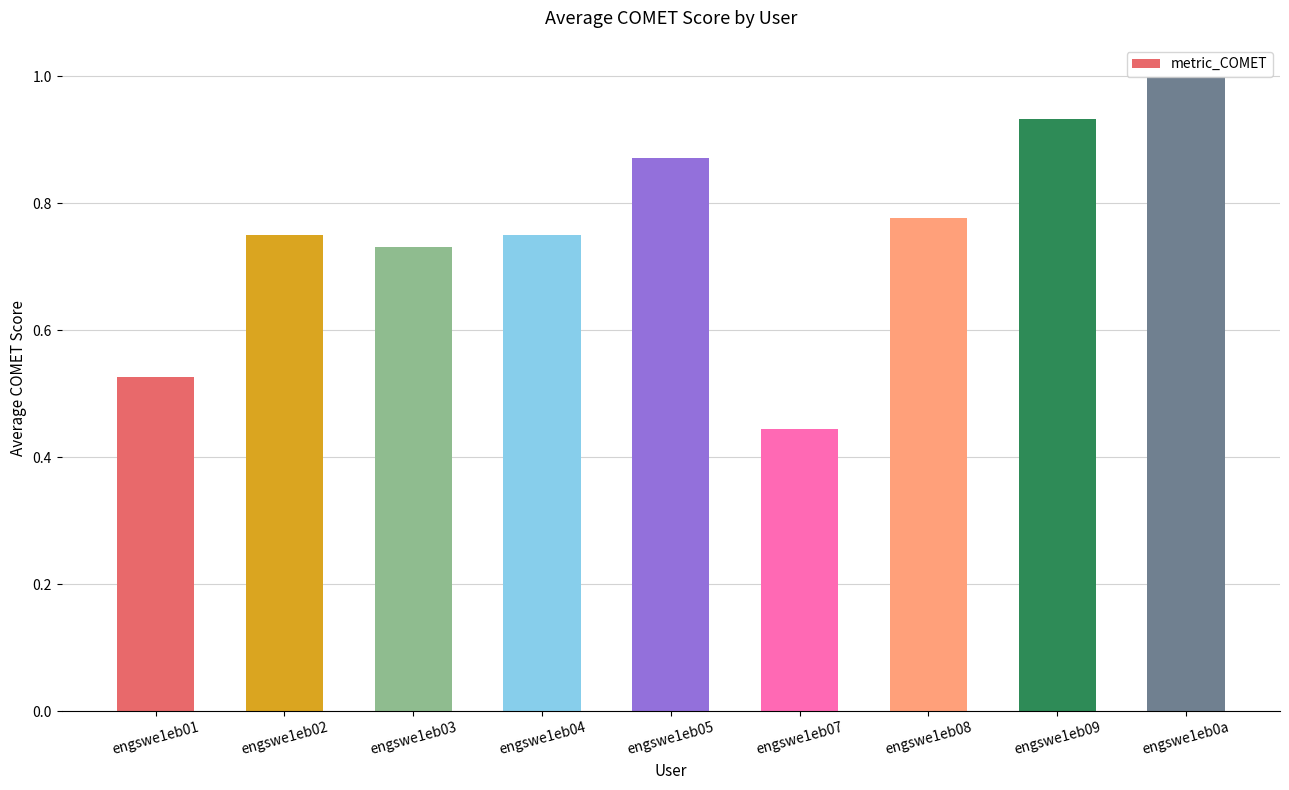

What is the sum of the values at engswe1eb08 and engswe1eb04?

1.5